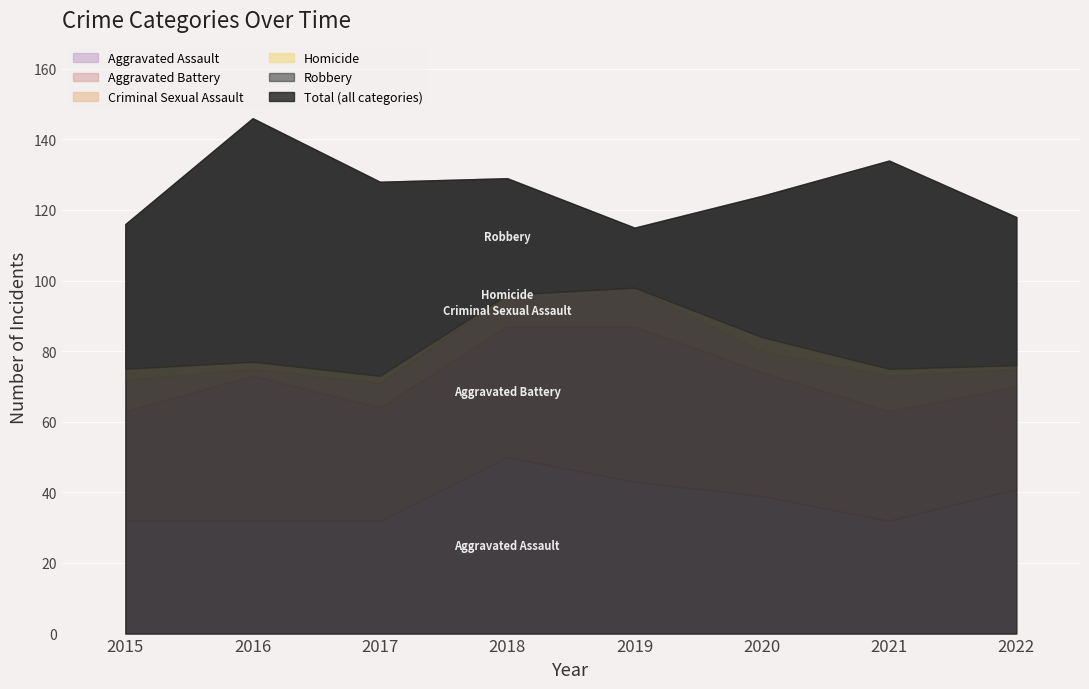

How many interior local peaks does the Criminal Sexual Assault series have?

2